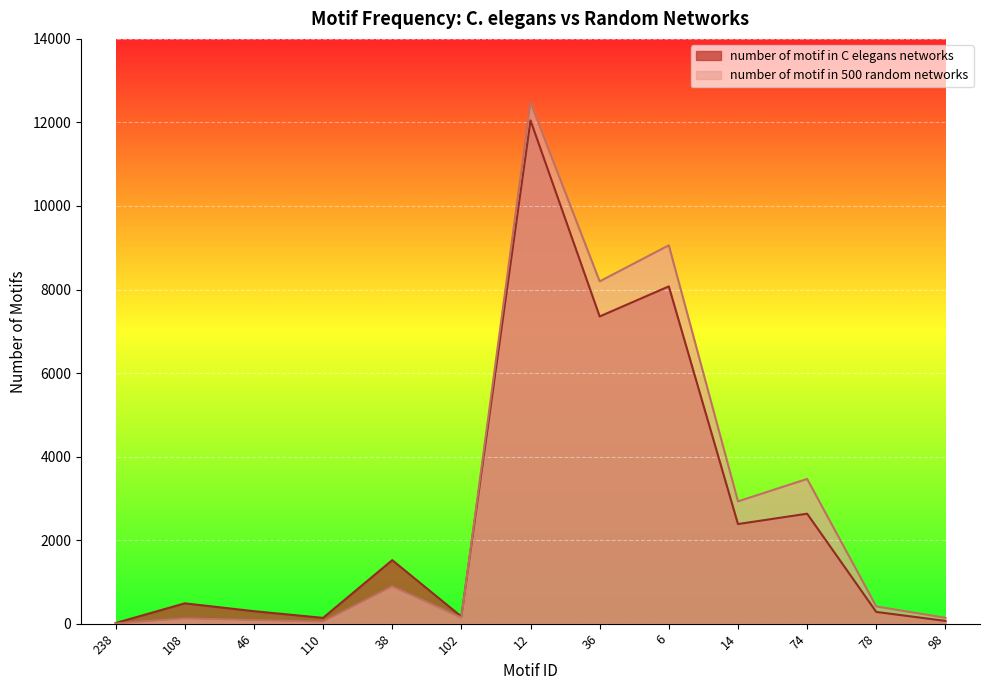

At which label does number of motif in C elegans networks reach its minimum?

238